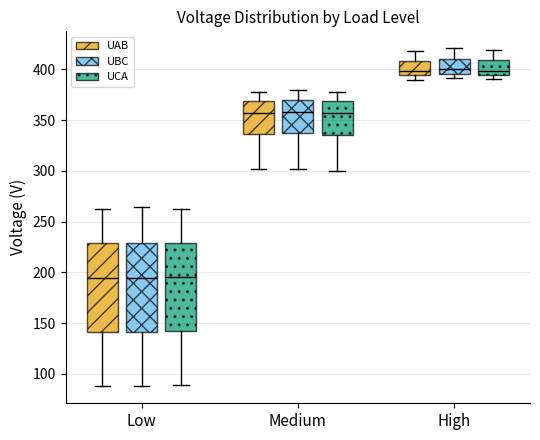

Reading left to right, transcribe this box plot: for each box, give where its median line is, the range the box spans, and where its two whiskers end, as read against the y-axis. The values are not printed on the chart, so give them approximately, as read against the axis.

Low (UAB): median 195, box 140 to 230, whiskers 90 to 265
Low (UBC): median 195, box 140 to 230, whiskers 90 to 265
Low (UCA): median 195, box 140 to 230, whiskers 90 to 265
Medium (UAB): median 355, box 335 to 370, whiskers 300 to 380
Medium (UBC): median 360, box 335 to 370, whiskers 300 to 380
Medium (UCA): median 355, box 335 to 370, whiskers 300 to 380
High (UAB): median 400, box 395 to 410, whiskers 390 to 420
High (UBC): median 400, box 395 to 410, whiskers 390 to 420
High (UCA): median 400, box 395 to 410, whiskers 390 to 420